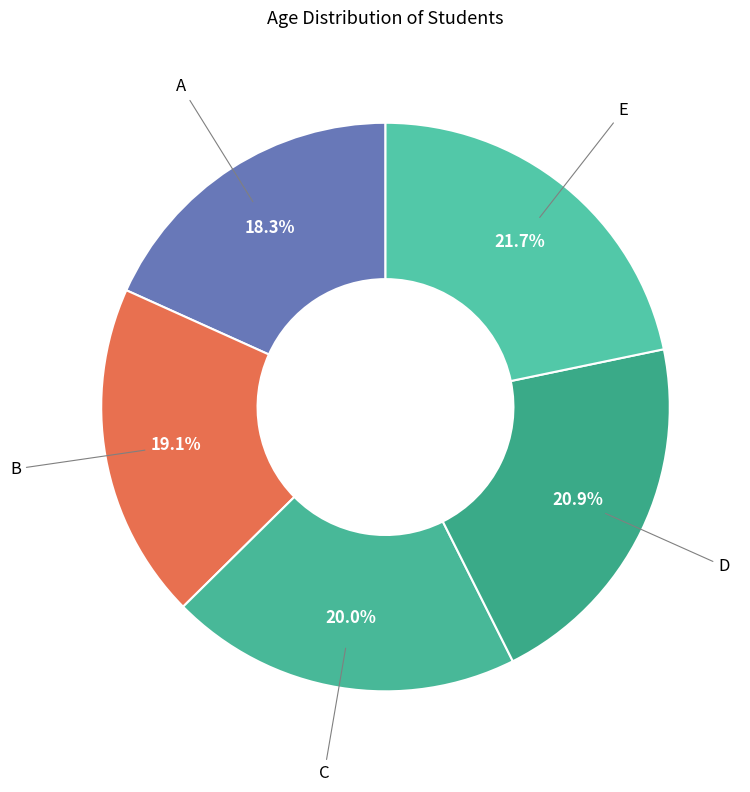

Does any single category account for the majority?

No